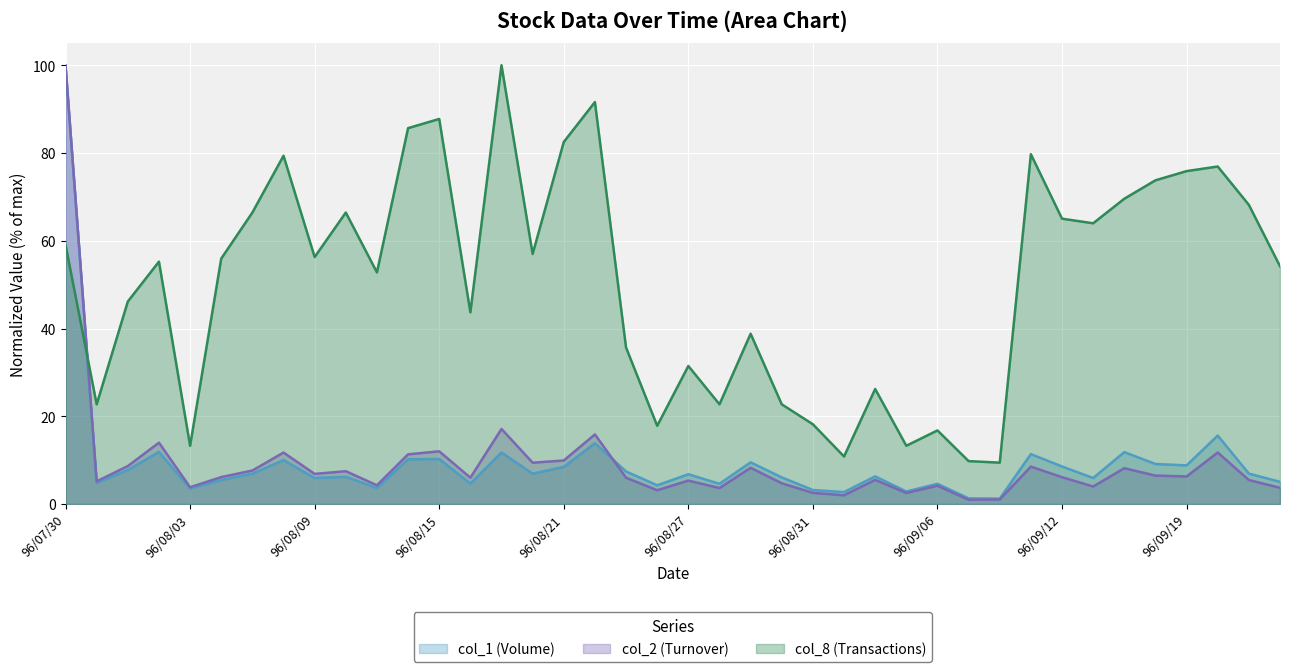

What is the label of the 21st point from the right?

96/08/24